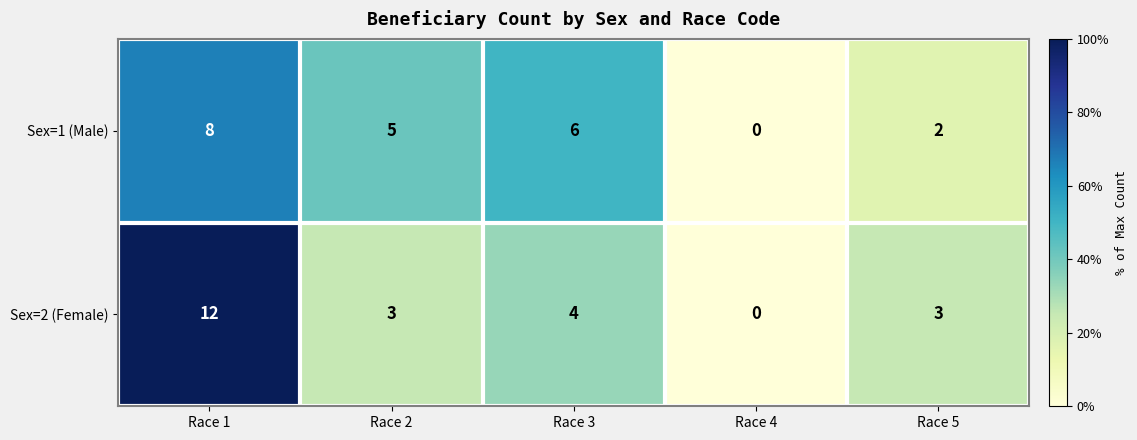

What is the average value of the Sex=1 (Male) series?

4